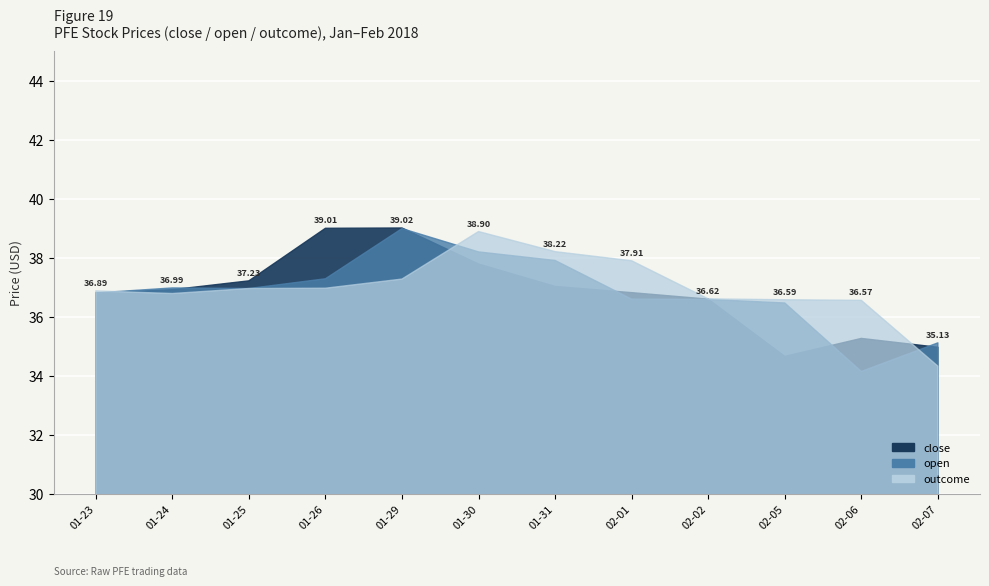

True or false: close has more than 0 interior local peaks.

True